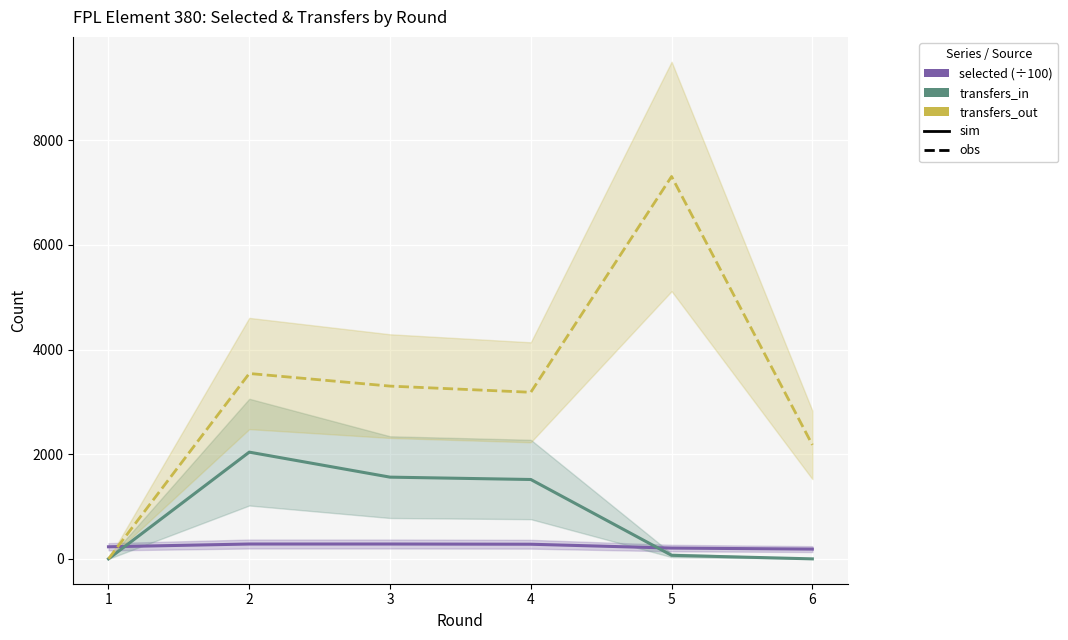

At 3, list the series in order from largest to smallest.

transfers_out, transfers_in, selected (÷100)